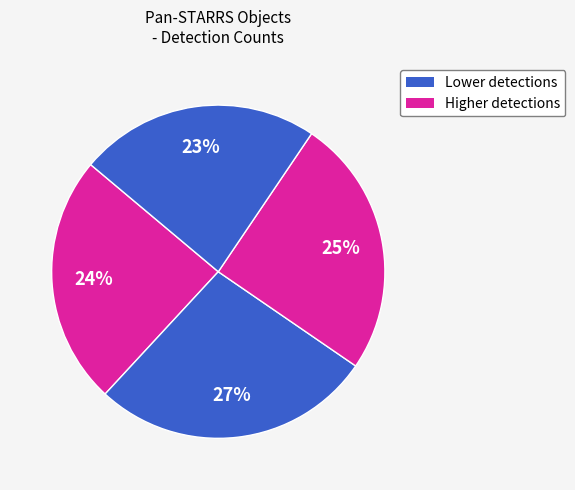

To the nearest percent, what is the average slice percentage?

25%